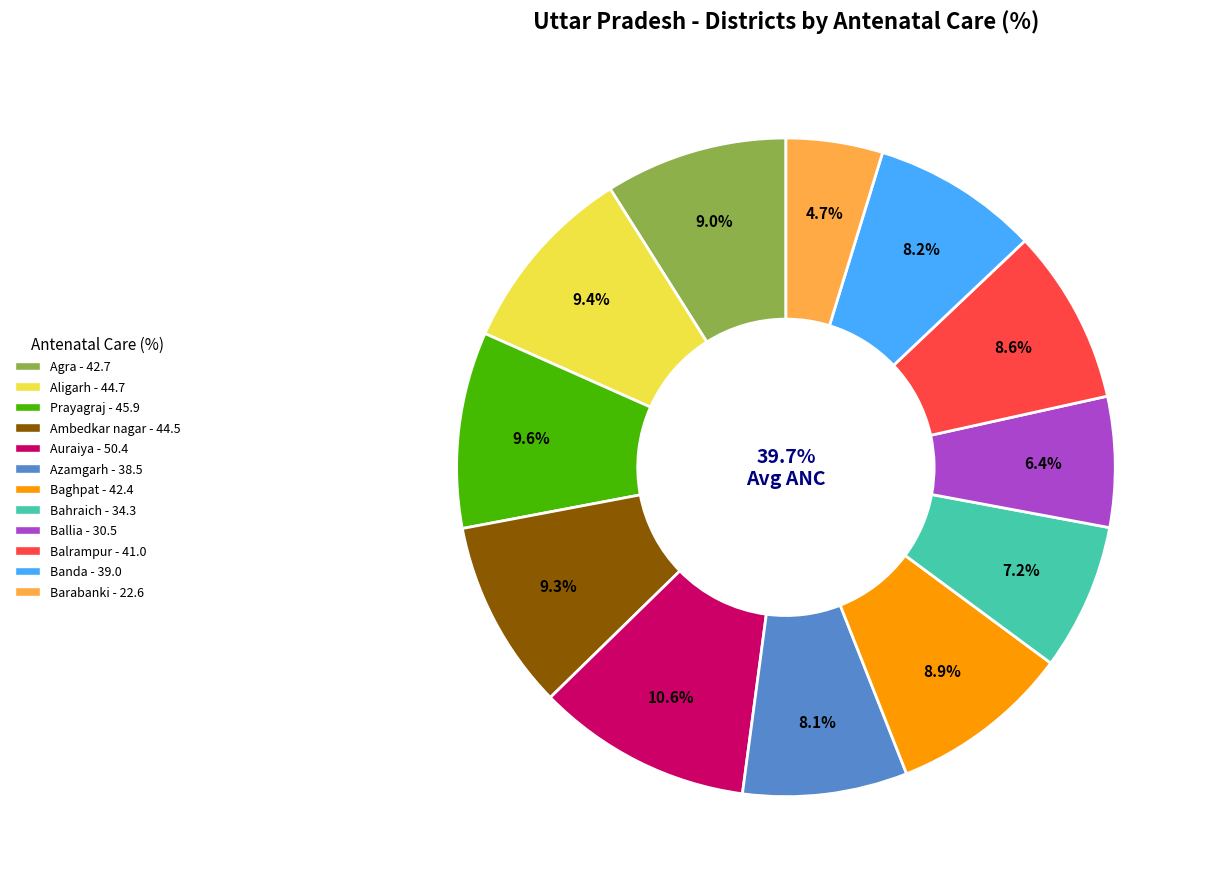

How many segments does this pie chart have?

12